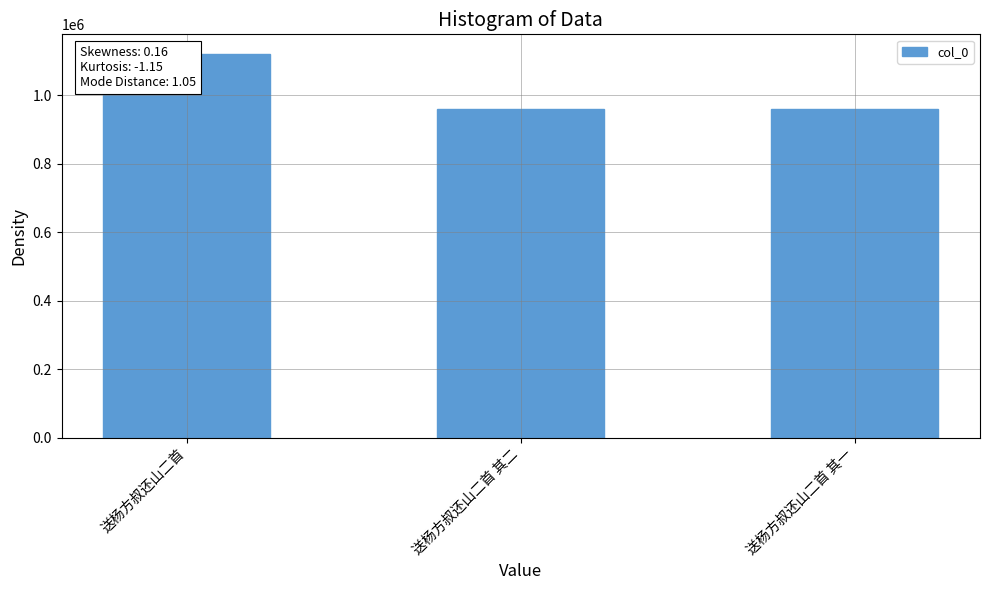

What is the value of the 2nd bar from the left?

961481